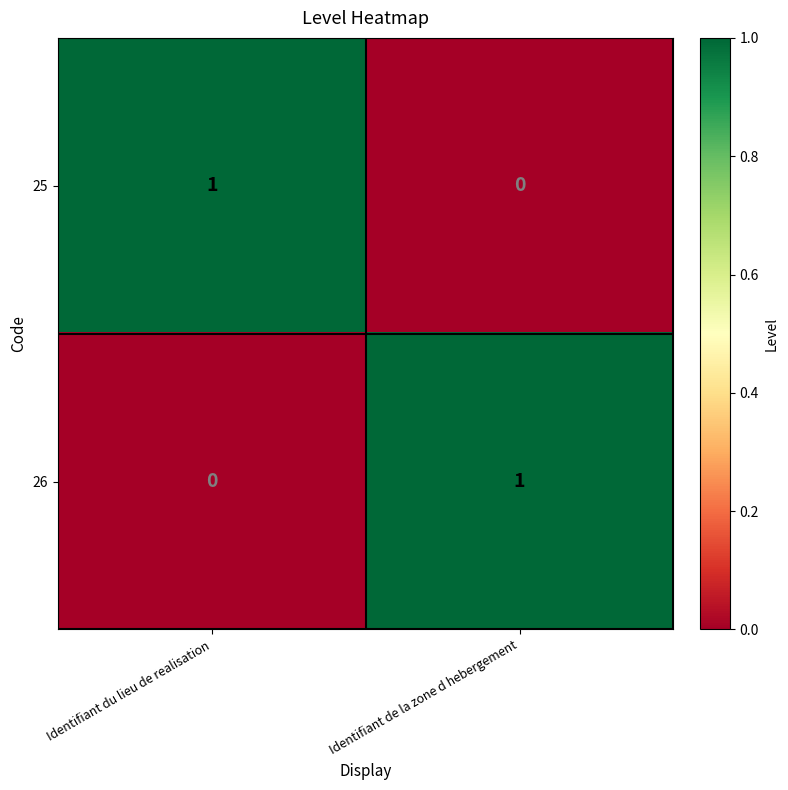

Where is 26 nearest to the value 0?

Identifiant du lieu de realisation